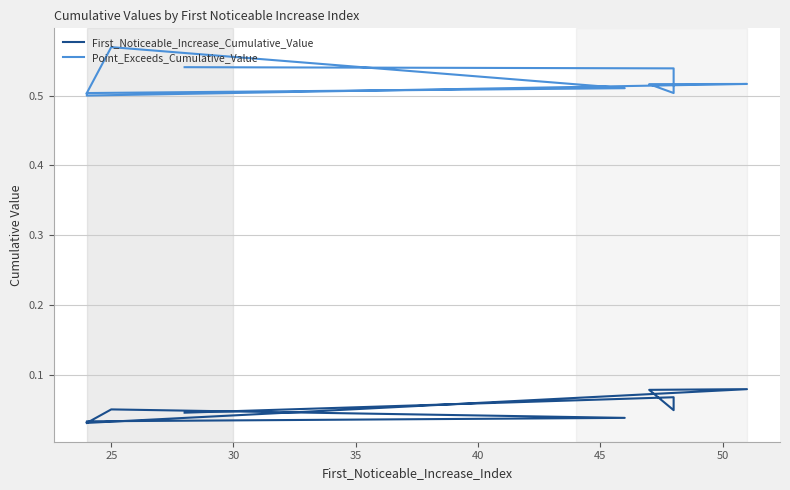

List the series in order of their peak value, highest first.

Point_Exceeds_Cumulative_Value, First_Noticeable_Increase_Cumulative_Value